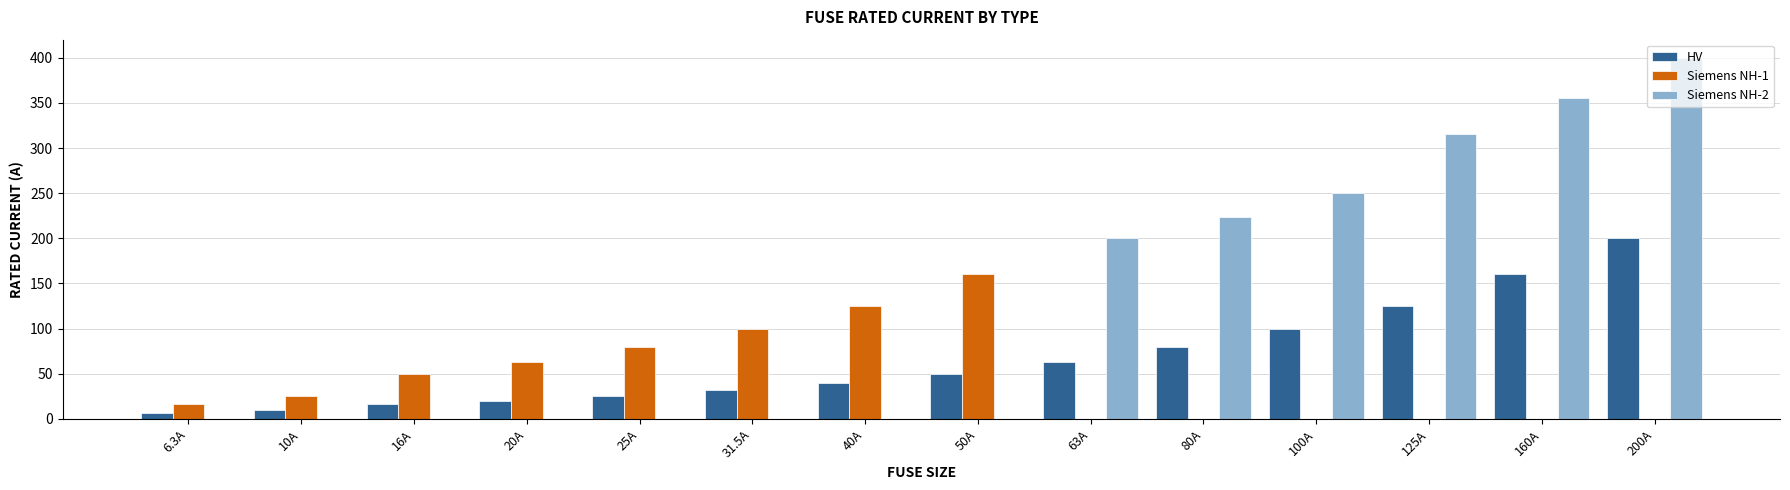

Reading right to left, transcribe all the data shown in this chart.

HV: 200A=200.0	160A=160.0	125A=125.0	100A=100.0	80A=80.0	63A=63.0	50A=50.0	40A=40.0	31.5A=31.5	25A=25.0	20A=20.0	16A=16.0	10A=10.0	6.3A=6.3
Siemens NH-1: 200A=0.0	160A=0.0	125A=0.0	100A=0.0	80A=0.0	63A=0.0	50A=160.0	40A=125.0	31.5A=100.0	25A=80.0	20A=63.0	16A=50.0	10A=25.0	6.3A=16.0
Siemens NH-2: 200A=400.0	160A=355.0	125A=315.0	100A=250.0	80A=224.0	63A=200.0	50A=0.0	40A=0.0	31.5A=0.0	25A=0.0	20A=0.0	16A=0.0	10A=0.0	6.3A=0.0